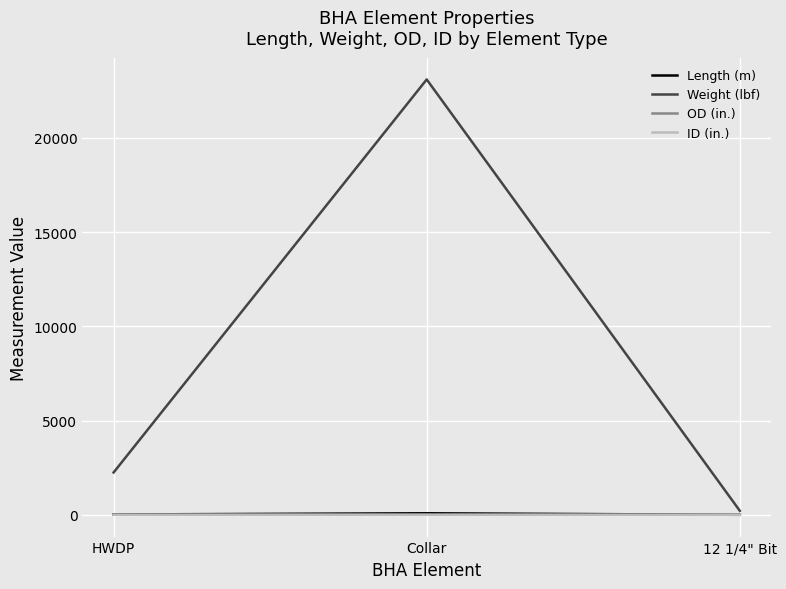

At which label does Weight (lbf) first exceed 2246?

HWDP